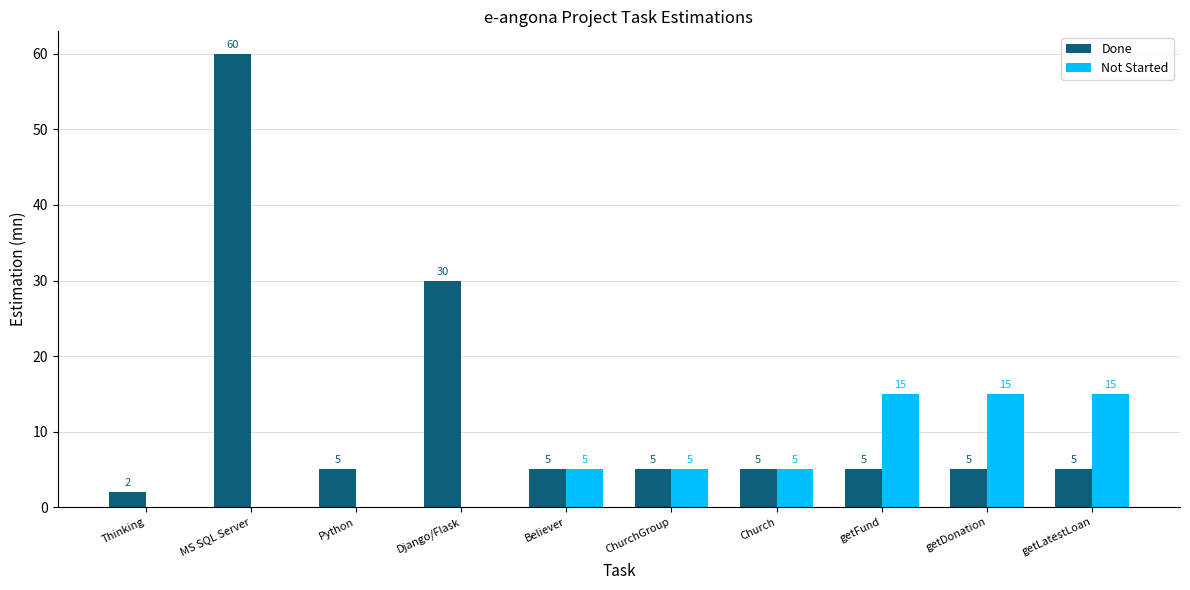

Is the value of Done at MS SQL Server greater than the value of Not Started at Django/Flask?

Yes